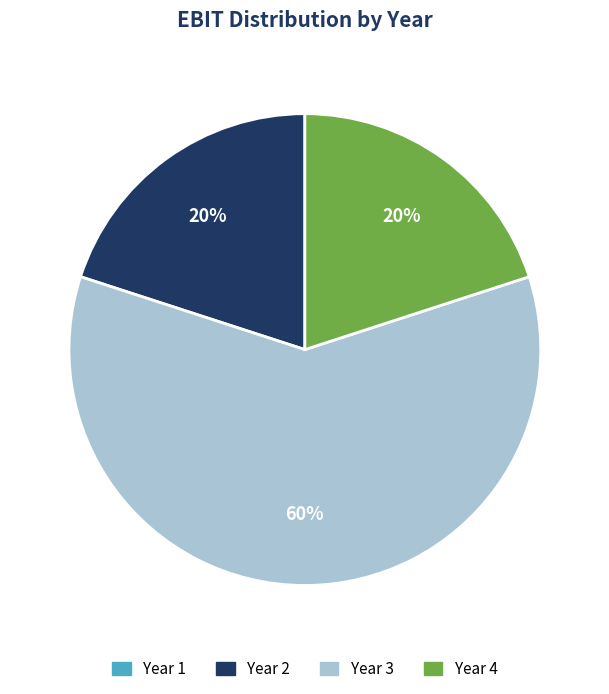

What percentage is the Year 4 slice, to the nearest percent?

20%